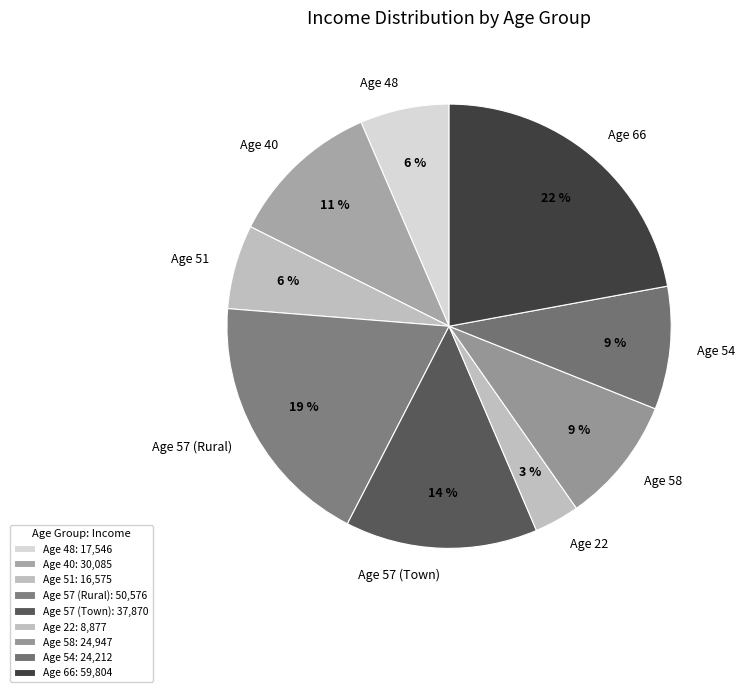

How many segments does this pie chart have?

9